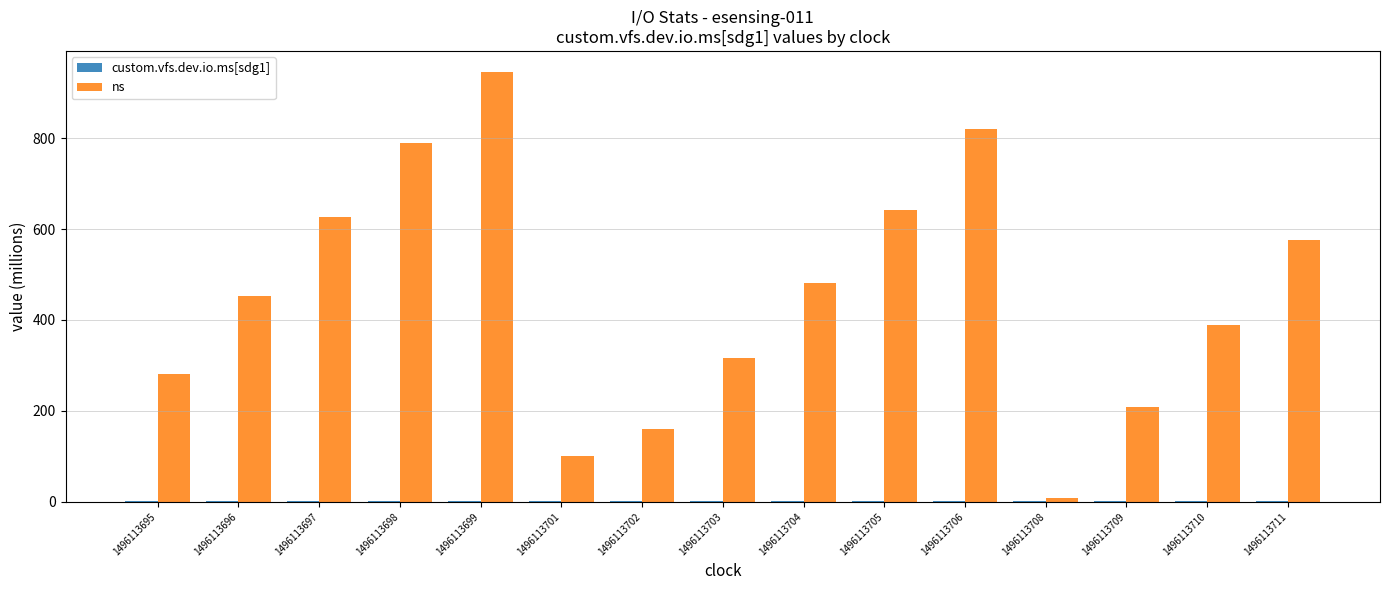

What is the highest value of the ns series?

944.3